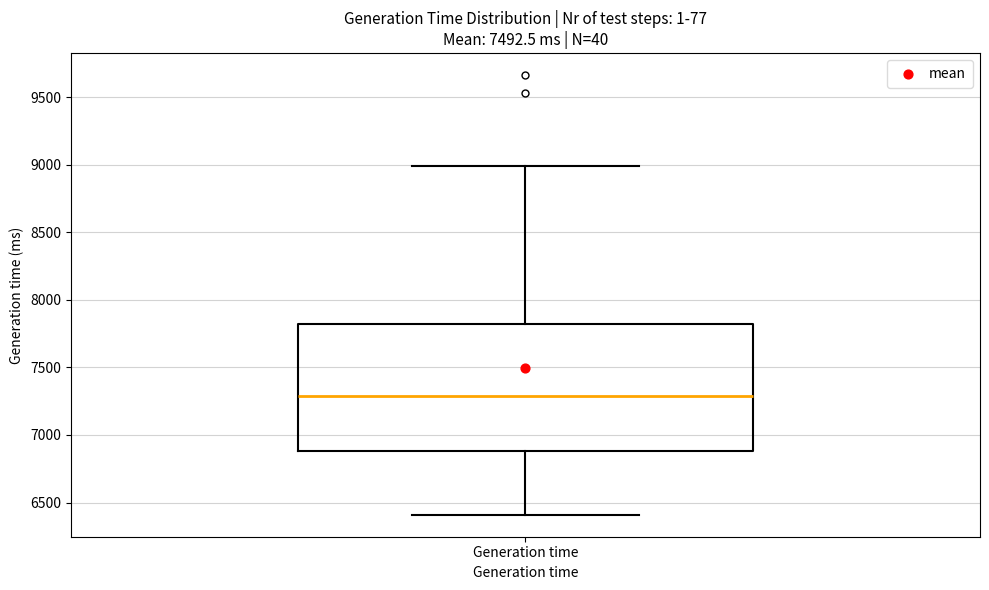

Where does the upper whisker of the box for Generation time end on the y-axis? The values are not printed on the chart, so give them approximately, as read against the axis.

9000